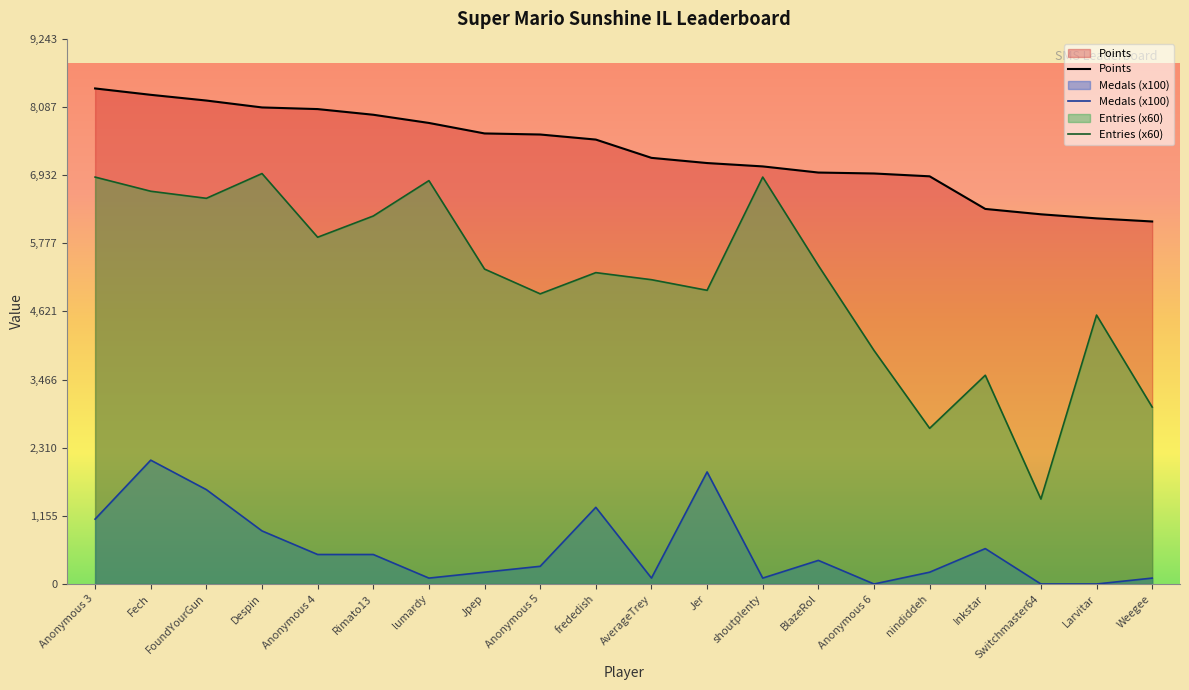

True or false: Entries and Medals cross at least once.

False